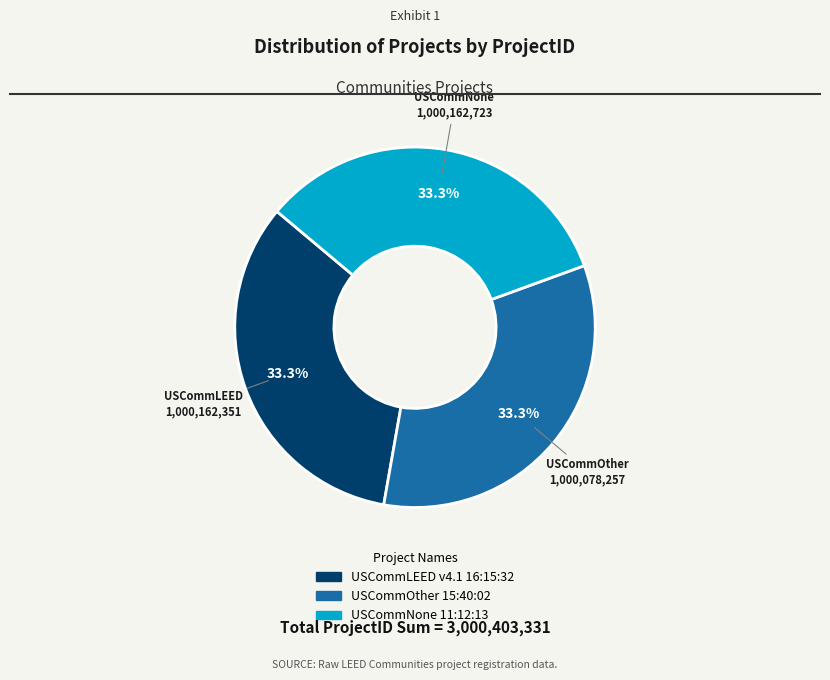

Is there a majority slice in this chart?

No